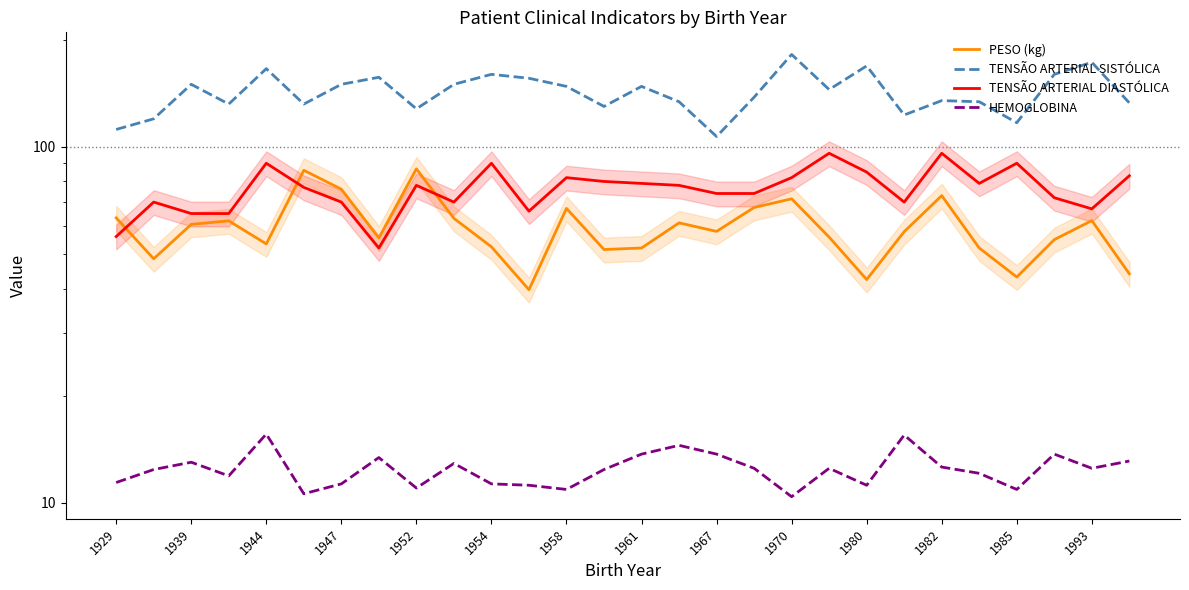

How many data points in TENSÃO ARTERIAL SISTÓLICA are less than 145?

14